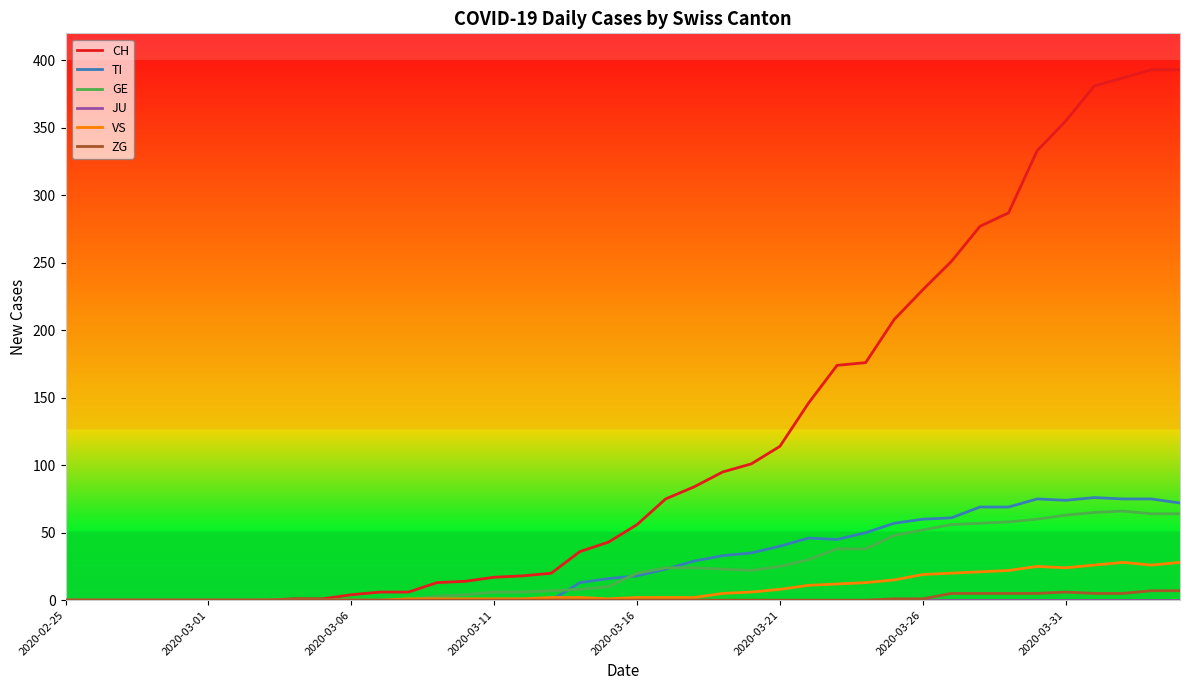

How many lines are shown in the chart?

6